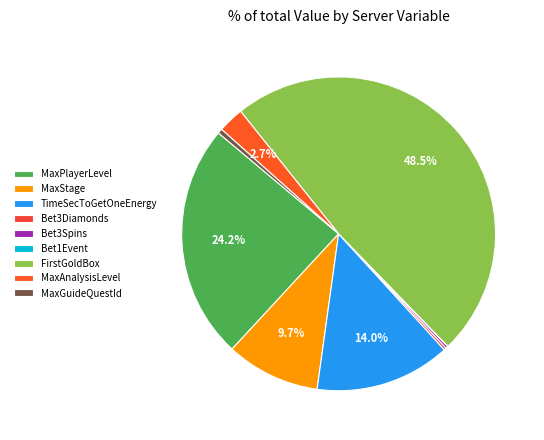

Is it true that Bet3Spins is 1% of the pie?

False